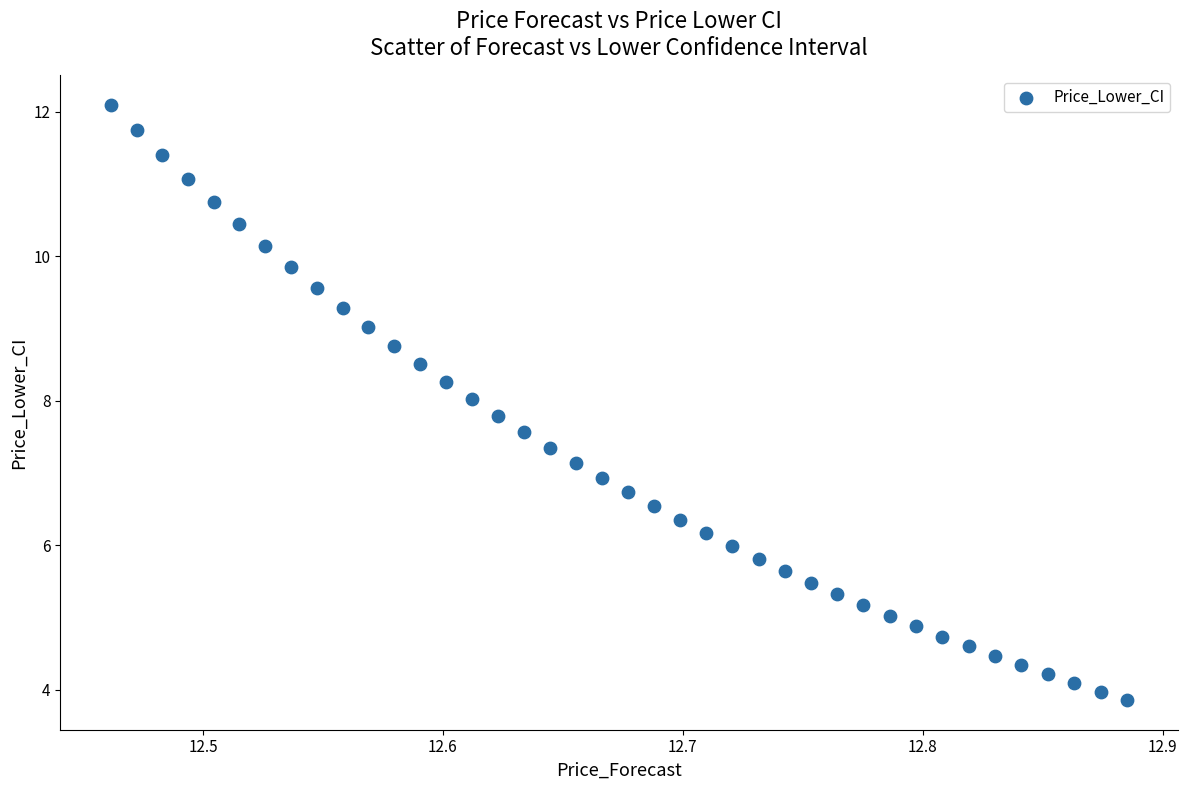

What is the range of Y values (max minus min)?

8.2